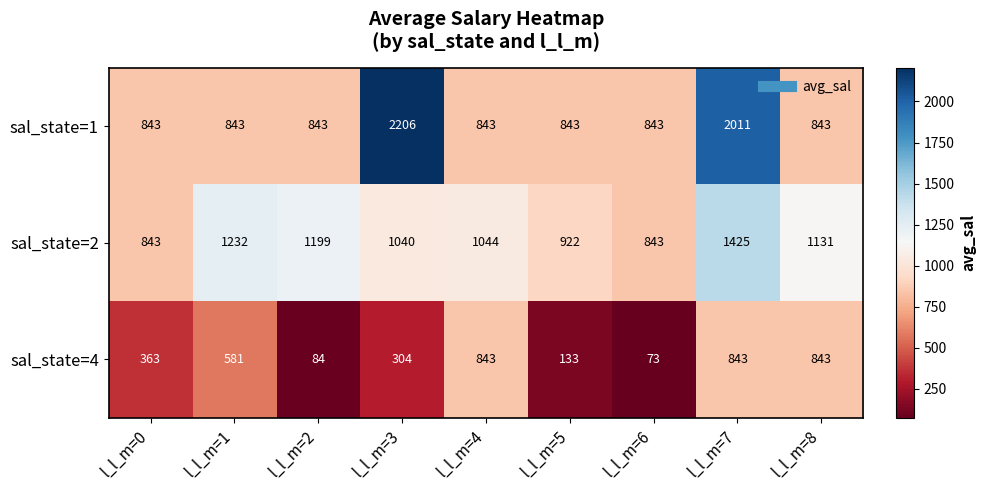

Where is sal_state=2 nearest to the value 1134?

l_l_m=8